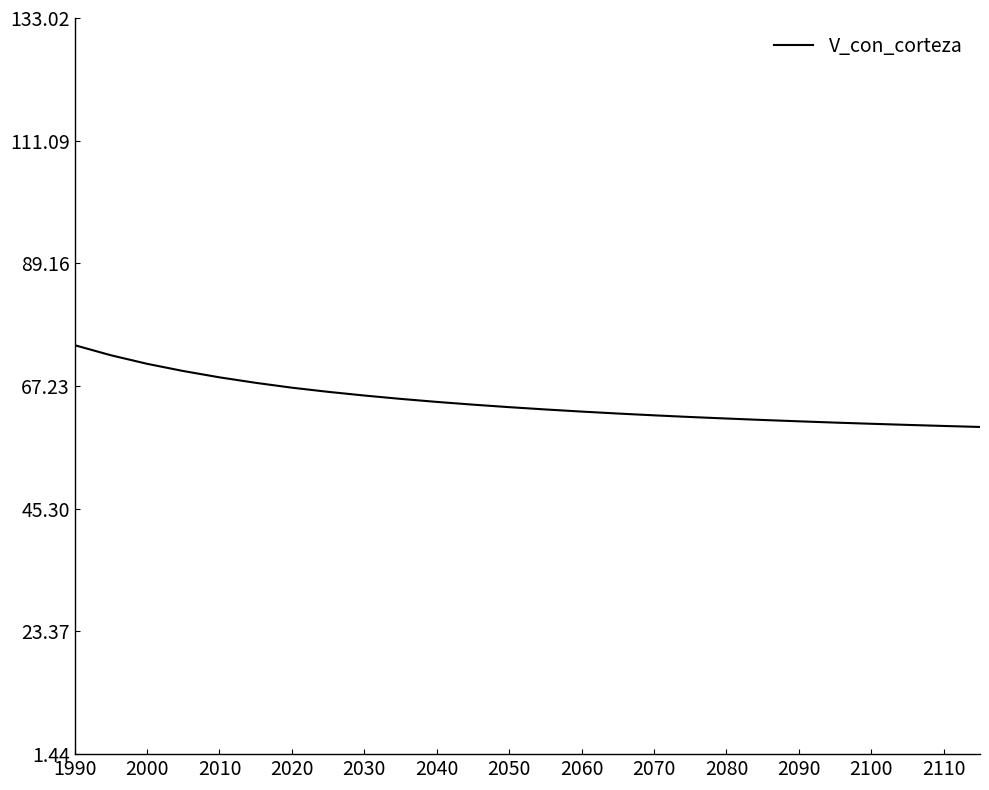

How many lines are shown in the chart?

1